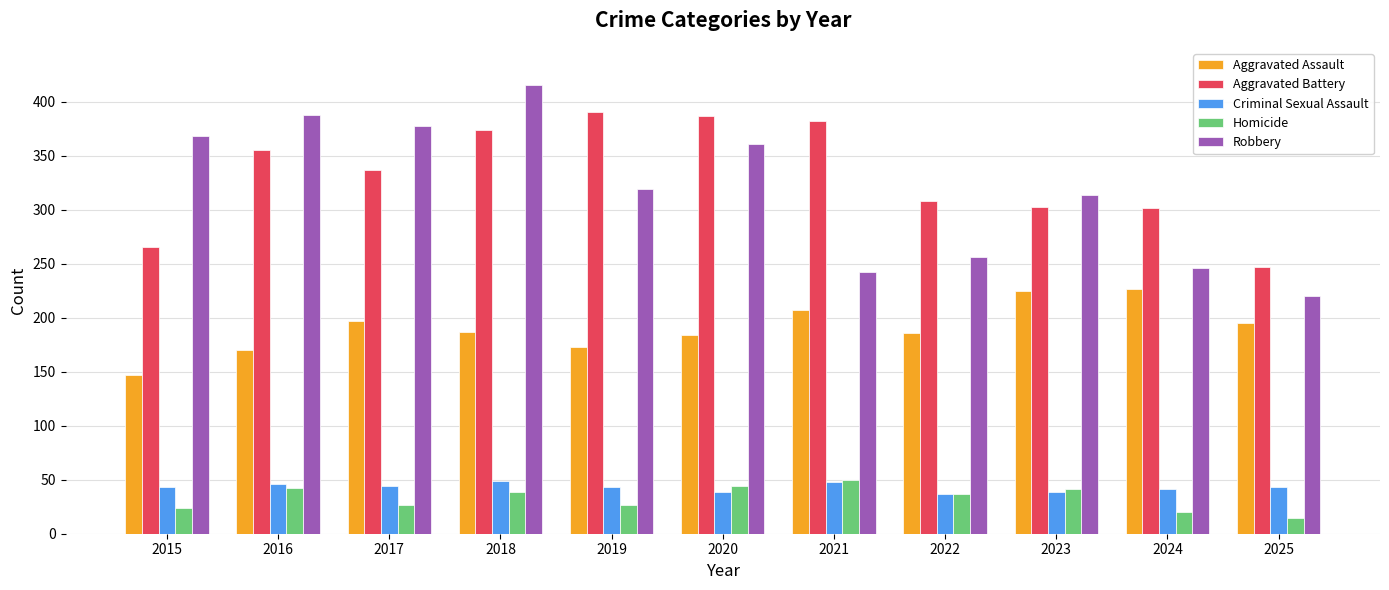

How many bars are there in total?

55